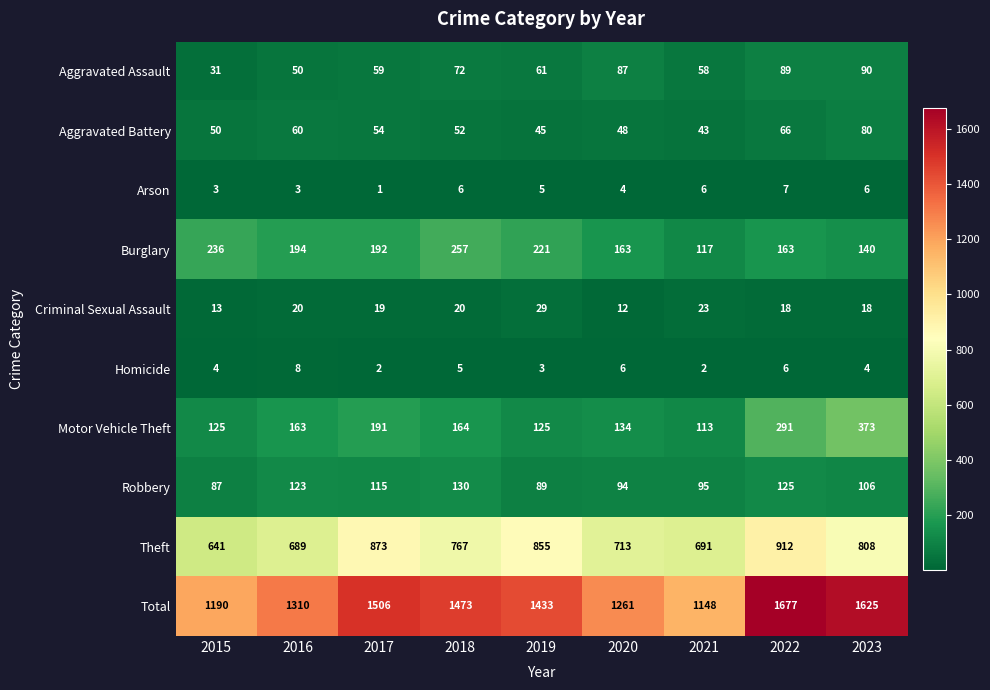

What is the total value across all series at 2019?

2866